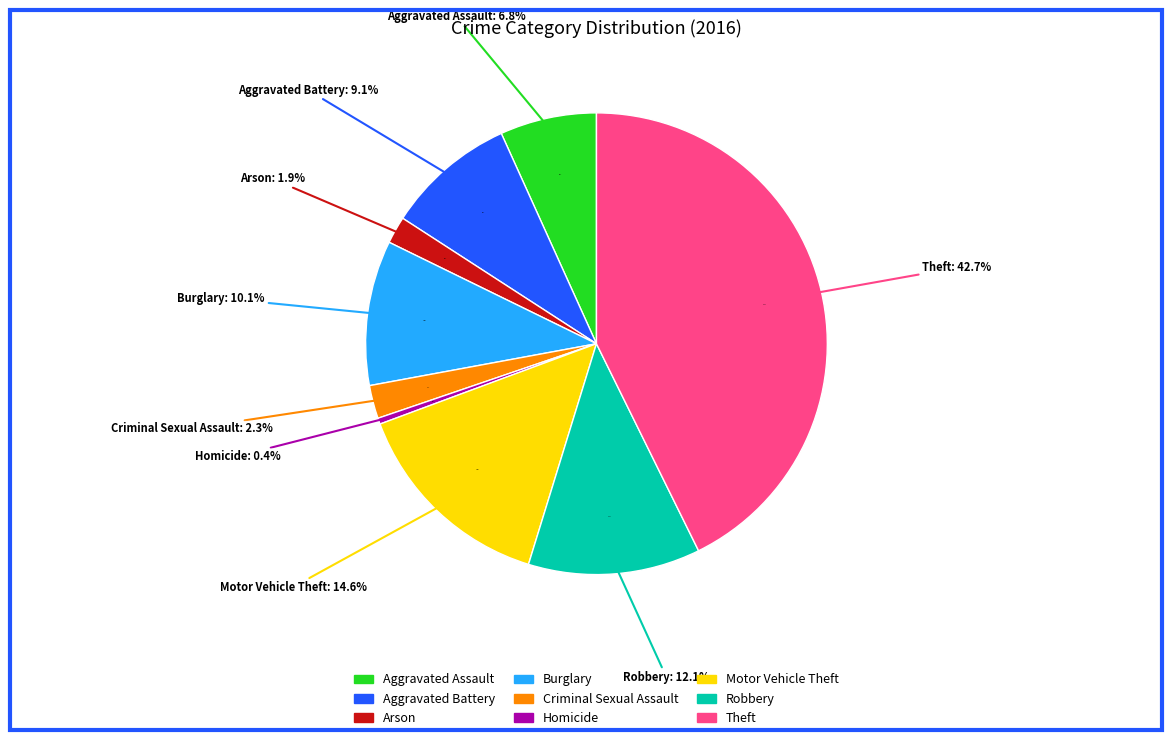

How many slices are in this pie chart?

9